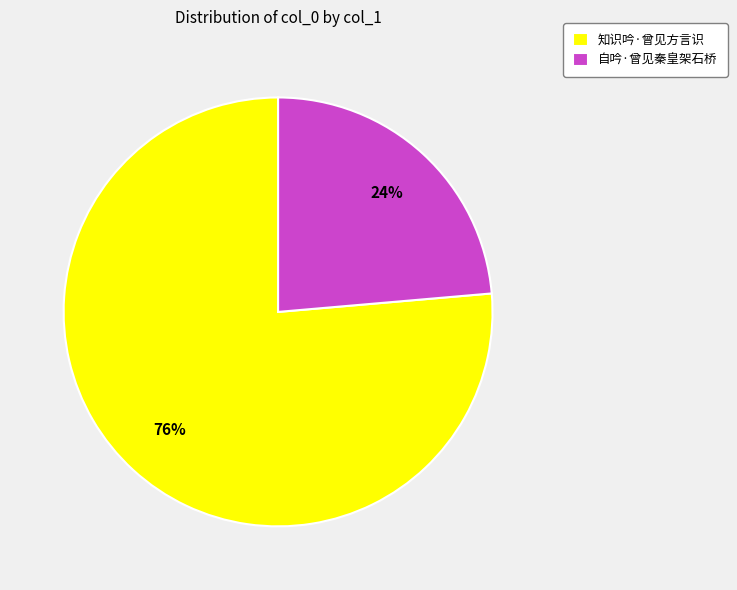

Approximately how many times larger is the value at 自吟·曾见秦皇架石桥 compared to 知识吟·曾见方言识?

0.3